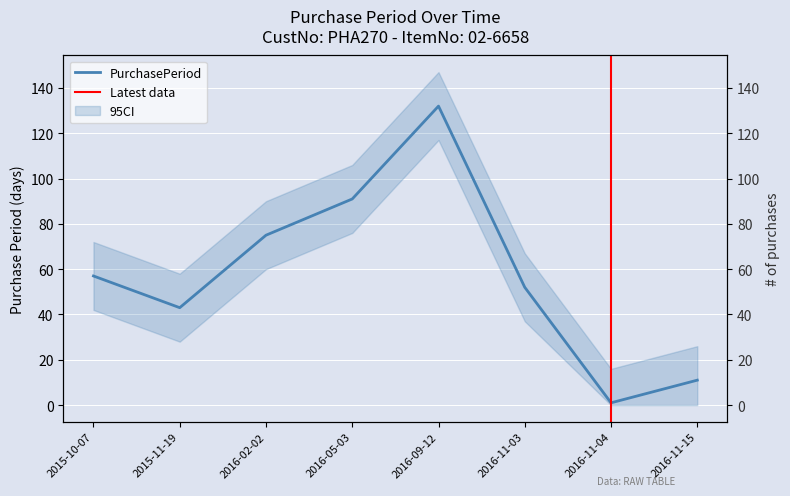

Does the chart display data point markers on the line(s)?

No